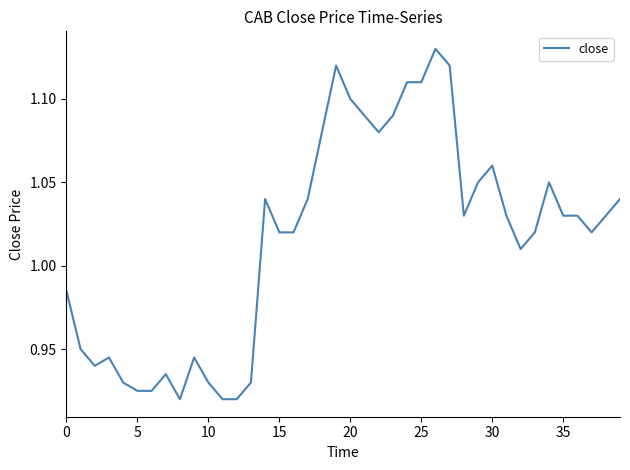

Between 15 and 20, which is larger?

20